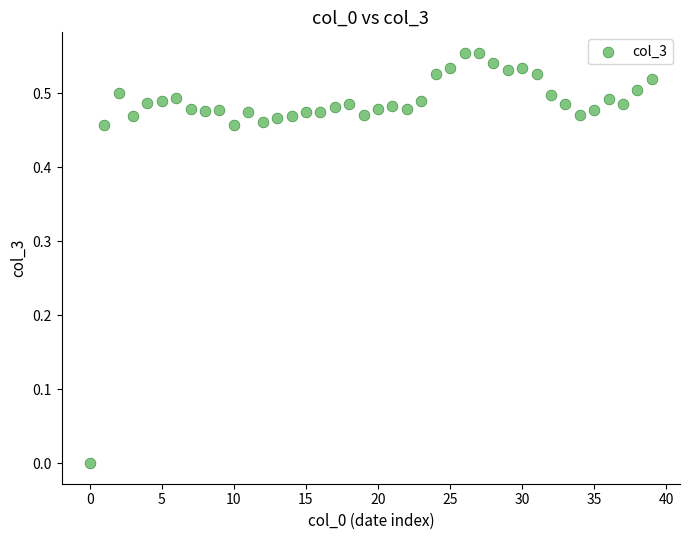

How many data points are displayed?

40